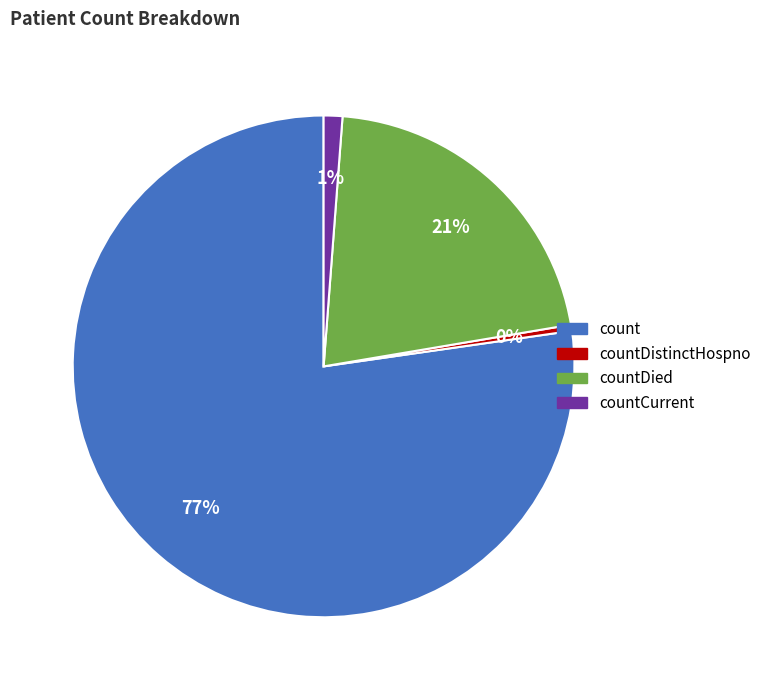

To the nearest percent, what is the average slice percentage?

25%